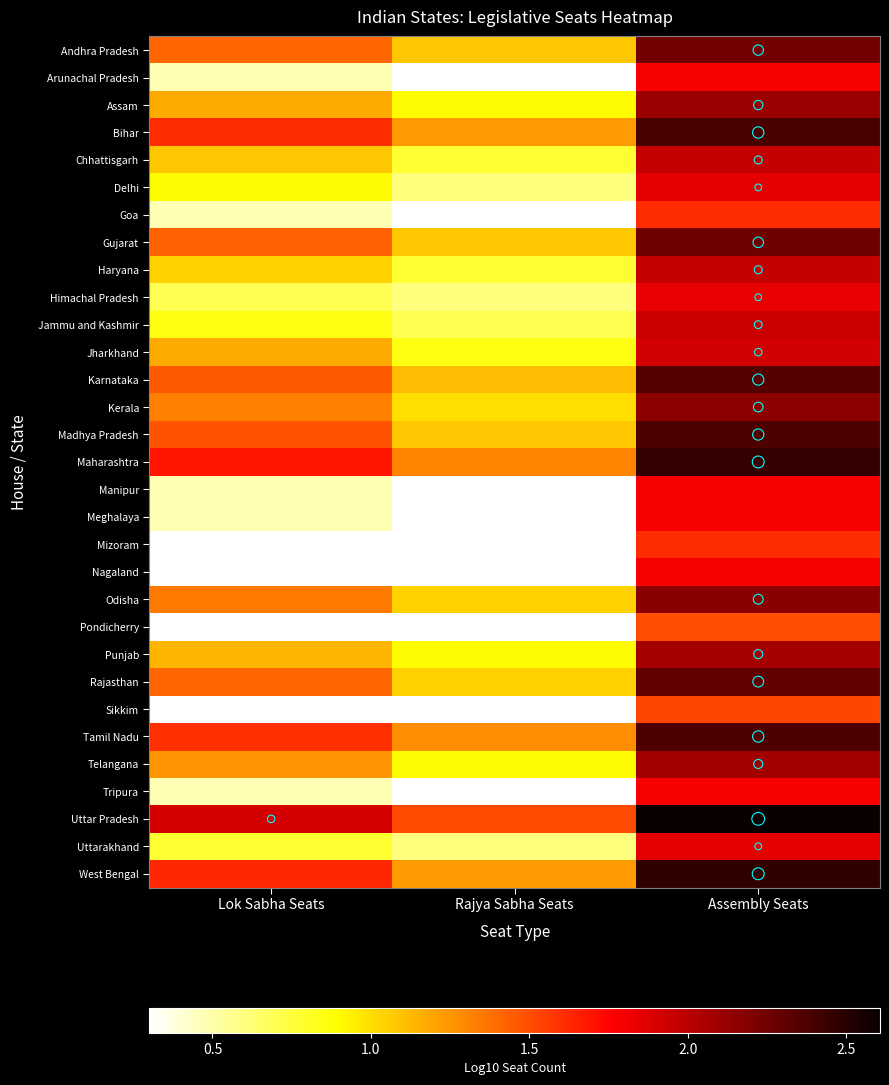

Reading left to right, extract all data points from this chart.

Andhra Pradesh: Lok Sabha Seats=1.4	Rajya Sabha Seats=1.1	Assembly Seats=2.2
Arunachal Pradesh: Lok Sabha Seats=0.5	Rajya Sabha Seats=0.3	Assembly Seats=1.8
Assam: Lok Sabha Seats=1.2	Rajya Sabha Seats=0.9	Assembly Seats=2.1
Bihar: Lok Sabha Seats=1.6	Rajya Sabha Seats=1.2	Assembly Seats=2.4
Chhattisgarh: Lok Sabha Seats=1.1	Rajya Sabha Seats=0.8	Assembly Seats=2.0
Delhi: Lok Sabha Seats=0.9	Rajya Sabha Seats=0.6	Assembly Seats=1.9
Goa: Lok Sabha Seats=0.5	Rajya Sabha Seats=0.3	Assembly Seats=1.6
Gujarat: Lok Sabha Seats=1.4	Rajya Sabha Seats=1.1	Assembly Seats=2.3
Haryana: Lok Sabha Seats=1.0	Rajya Sabha Seats=0.8	Assembly Seats=2.0
Himachal Pradesh: Lok Sabha Seats=0.7	Rajya Sabha Seats=0.6	Assembly Seats=1.8
Jammu and Kashmir: Lok Sabha Seats=0.8	Rajya Sabha Seats=0.7	Assembly Seats=1.9
Jharkhand: Lok Sabha Seats=1.2	Rajya Sabha Seats=0.8	Assembly Seats=1.9
Karnataka: Lok Sabha Seats=1.5	Rajya Sabha Seats=1.1	Assembly Seats=2.4
Kerala: Lok Sabha Seats=1.3	Rajya Sabha Seats=1.0	Assembly Seats=2.1
Madhya Pradesh: Lok Sabha Seats=1.5	Rajya Sabha Seats=1.1	Assembly Seats=2.4
Maharashtra: Lok Sabha Seats=1.7	Rajya Sabha Seats=1.3	Assembly Seats=2.5
Manipur: Lok Sabha Seats=0.5	Rajya Sabha Seats=0.3	Assembly Seats=1.8
Meghalaya: Lok Sabha Seats=0.5	Rajya Sabha Seats=0.3	Assembly Seats=1.8
Mizoram: Lok Sabha Seats=0.3	Rajya Sabha Seats=0.3	Assembly Seats=1.6
Nagaland: Lok Sabha Seats=0.3	Rajya Sabha Seats=0.3	Assembly Seats=1.8
Odisha: Lok Sabha Seats=1.3	Rajya Sabha Seats=1.0	Assembly Seats=2.2
Pondicherry: Lok Sabha Seats=0.3	Rajya Sabha Seats=0.3	Assembly Seats=1.5
Punjab: Lok Sabha Seats=1.1	Rajya Sabha Seats=0.9	Assembly Seats=2.1
Rajasthan: Lok Sabha Seats=1.4	Rajya Sabha Seats=1.0	Assembly Seats=2.3
Sikkim: Lok Sabha Seats=0.3	Rajya Sabha Seats=0.3	Assembly Seats=1.5
Tamil Nadu: Lok Sabha Seats=1.6	Rajya Sabha Seats=1.3	Assembly Seats=2.4
Telangana: Lok Sabha Seats=1.3	Rajya Sabha Seats=0.9	Assembly Seats=2.1
Tripura: Lok Sabha Seats=0.5	Rajya Sabha Seats=0.3	Assembly Seats=1.8
Uttar Pradesh: Lok Sabha Seats=1.9	Rajya Sabha Seats=1.5	Assembly Seats=2.6
Uttarakhand: Lok Sabha Seats=0.8	Rajya Sabha Seats=0.6	Assembly Seats=1.9
West Bengal: Lok Sabha Seats=1.6	Rajya Sabha Seats=1.2	Assembly Seats=2.5